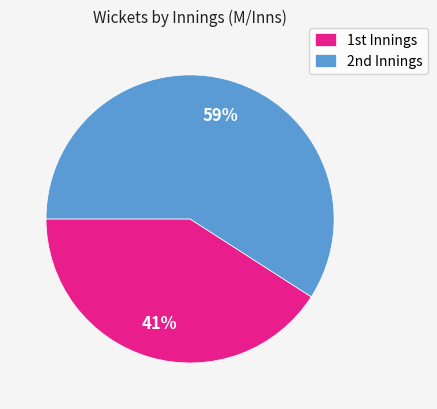

How many slices are in this pie chart?

2